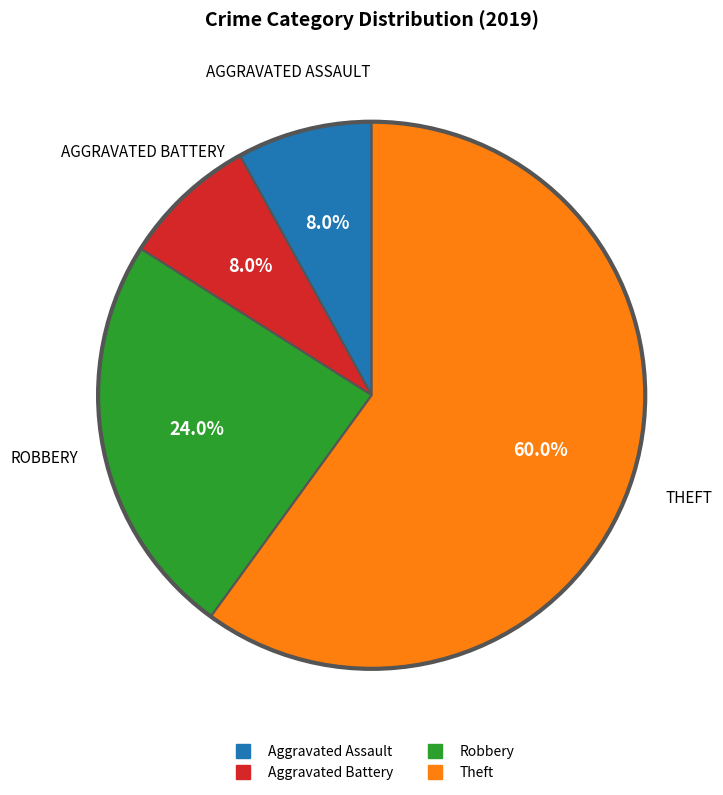

How much of the chart is everything except Aggravated Battery?

92.0%